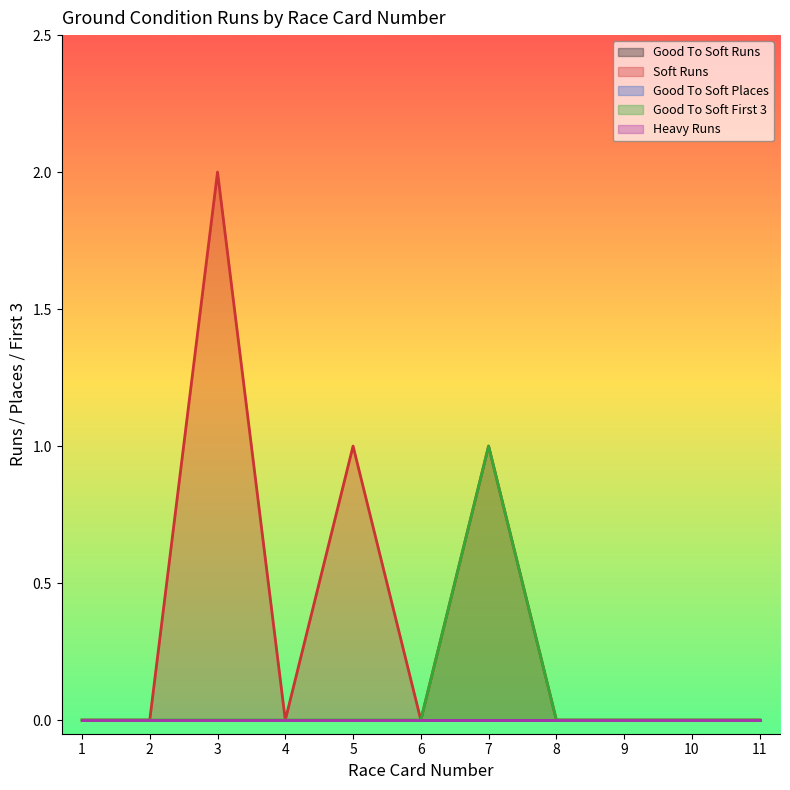

What is the spread (max minus min) of values at 7?

1